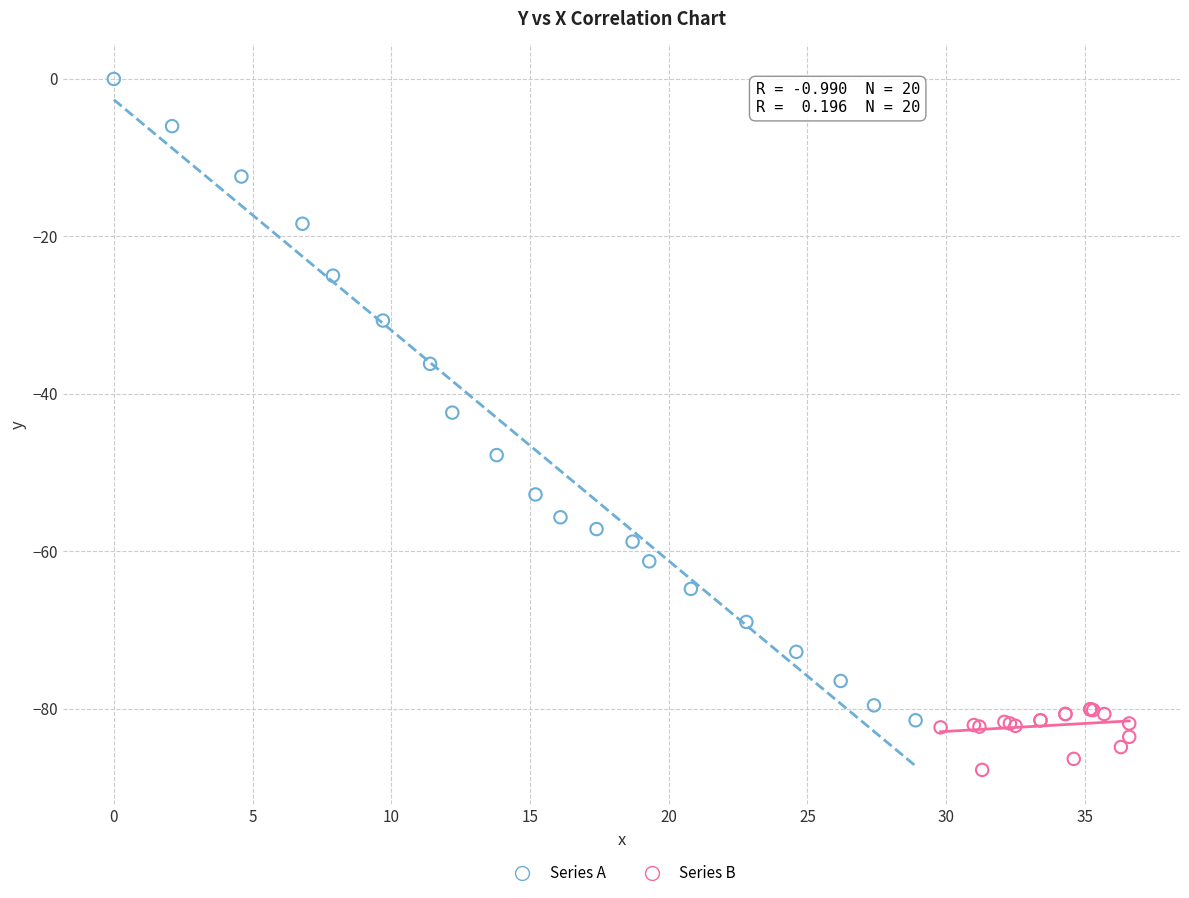

Which series contains the highest Y value?

Series A